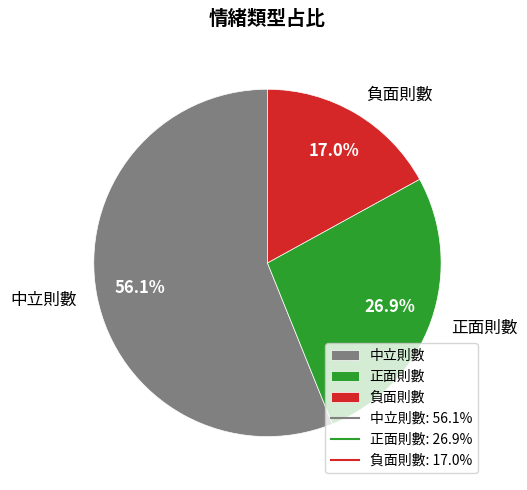

Combined, what portion of the pie is 正面則數 and 負面則數?

43.9%